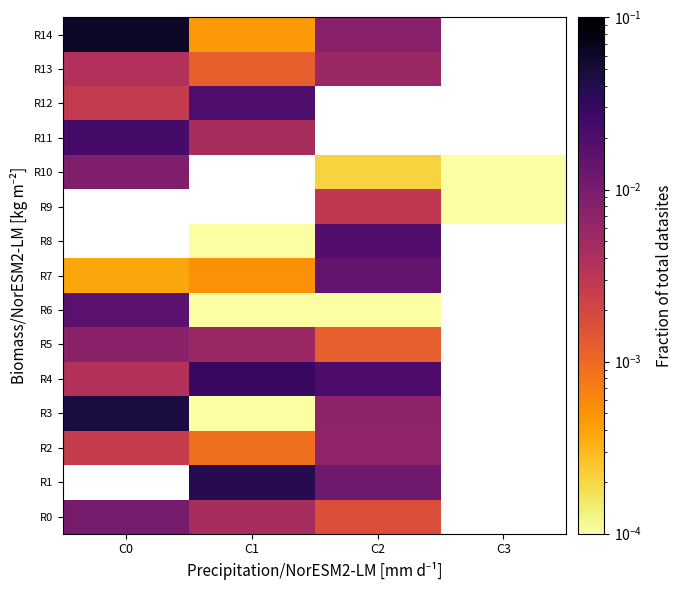

At which label is R5 closest to 0?

C2